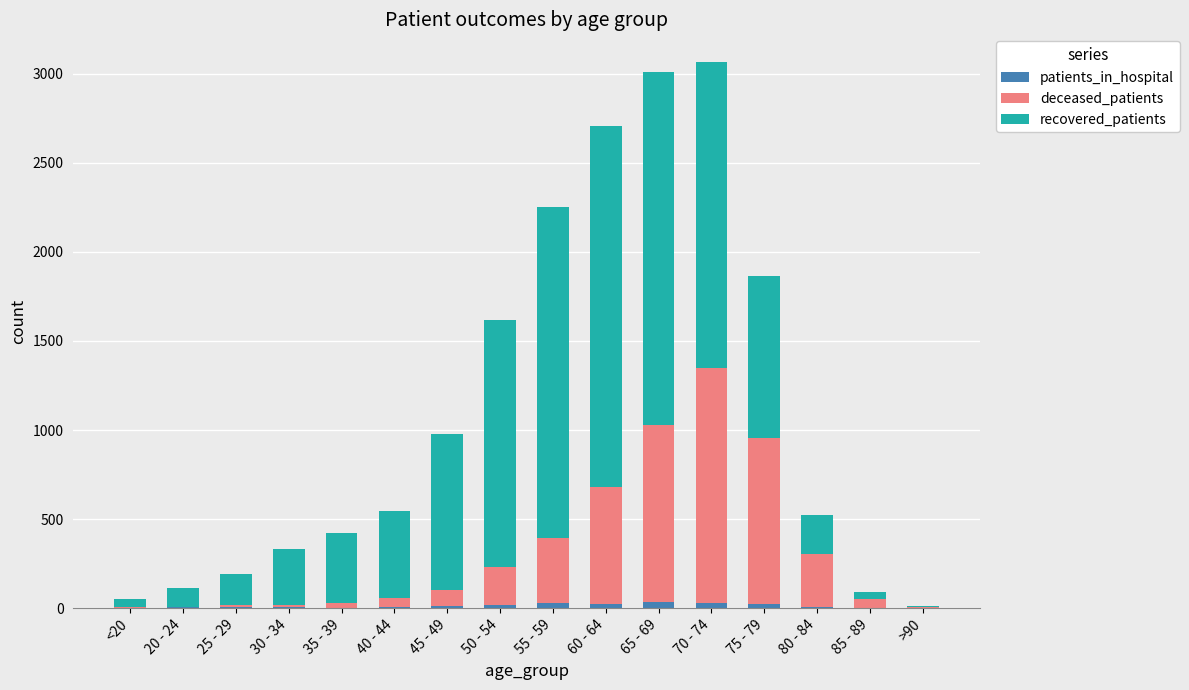

What are all the series names shown in the legend?

patients_in_hospital, deceased_patients, recovered_patients